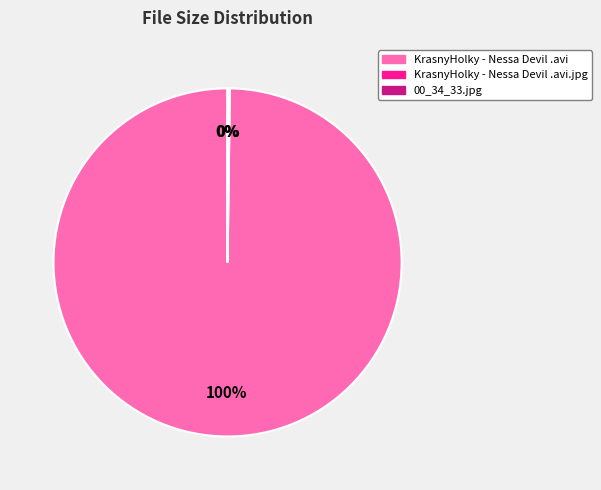

Which category has the biggest portion of the pie?

KrasnyHolky - Nessa Devil .avi